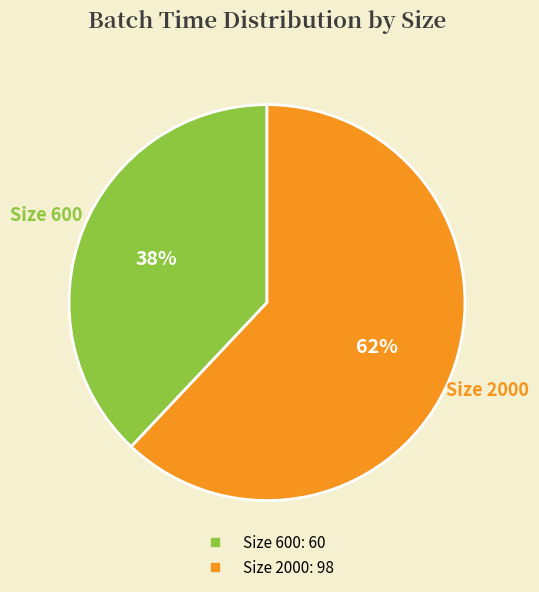

Is there a majority slice in this chart?

Yes